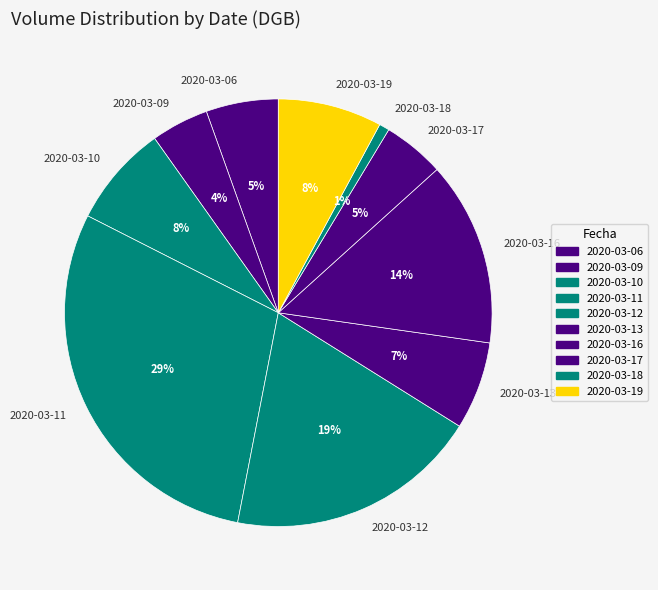

Is it true that 2020-03-16 is 14% of the pie?

True